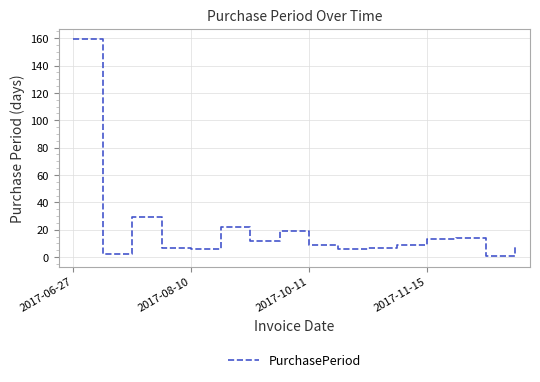

What is the difference between the maximum and minimum values?

158